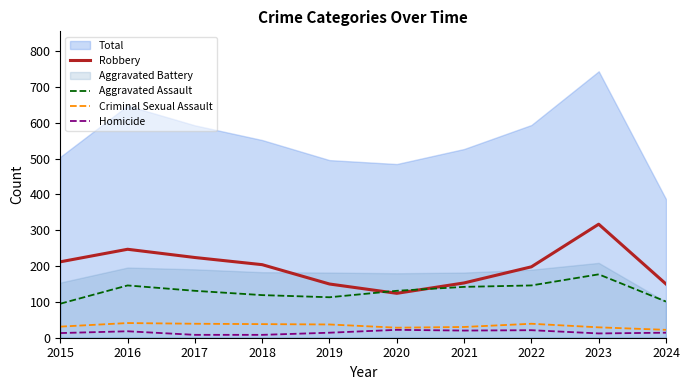

How many data points does each series have?

10